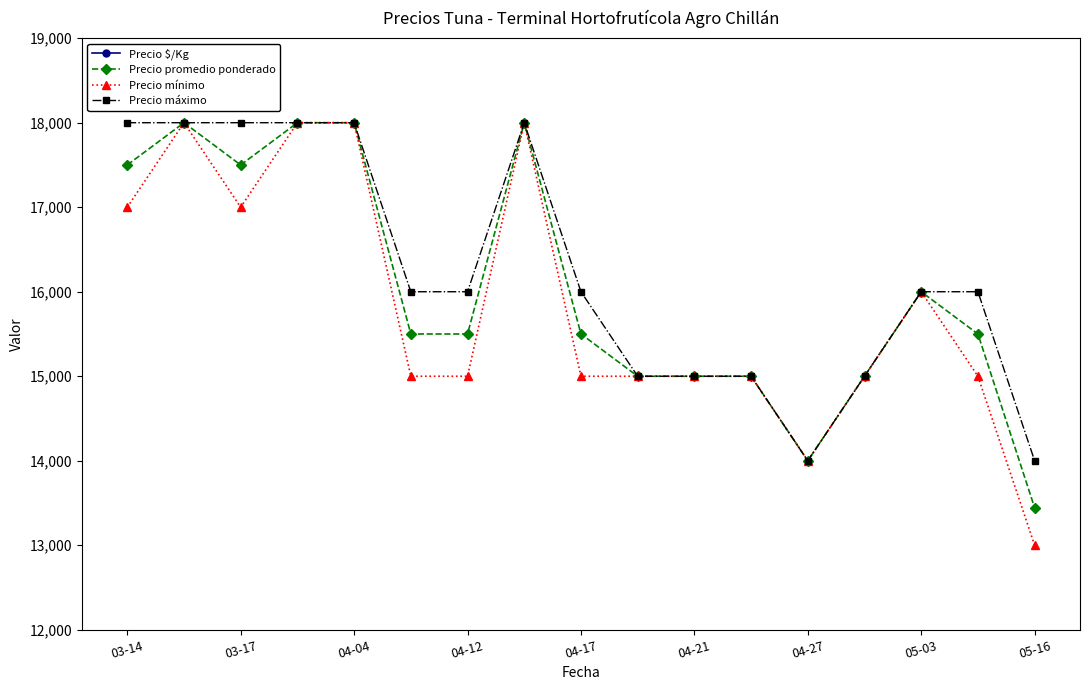

True or false: Precio promedio ponderado and Precio $/Kg intersect in this chart.

False